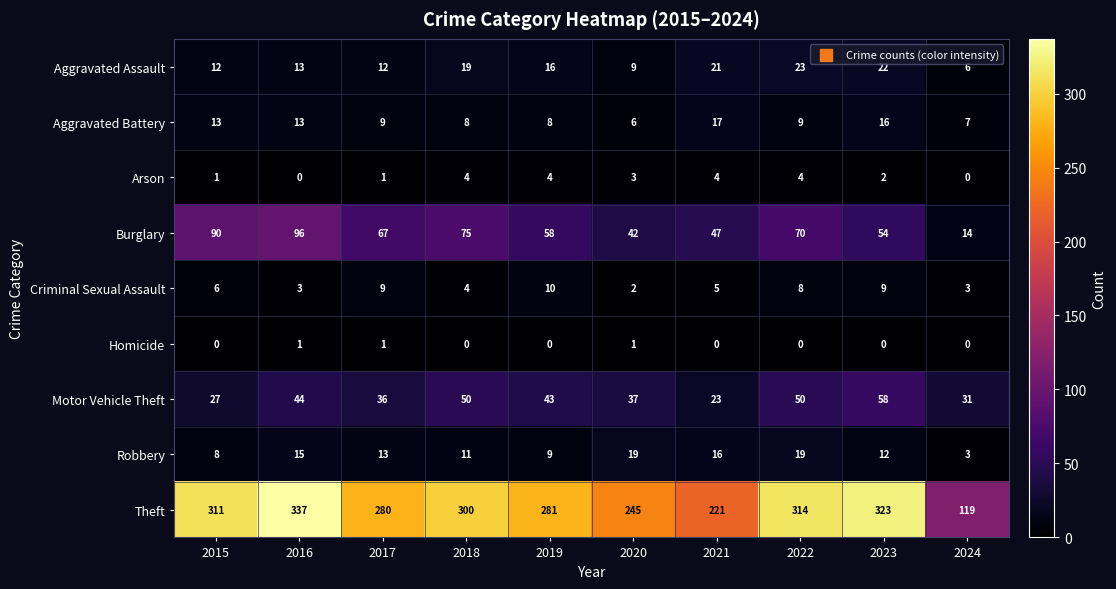

Which series changed the most between 2019 and 2024?

Theft